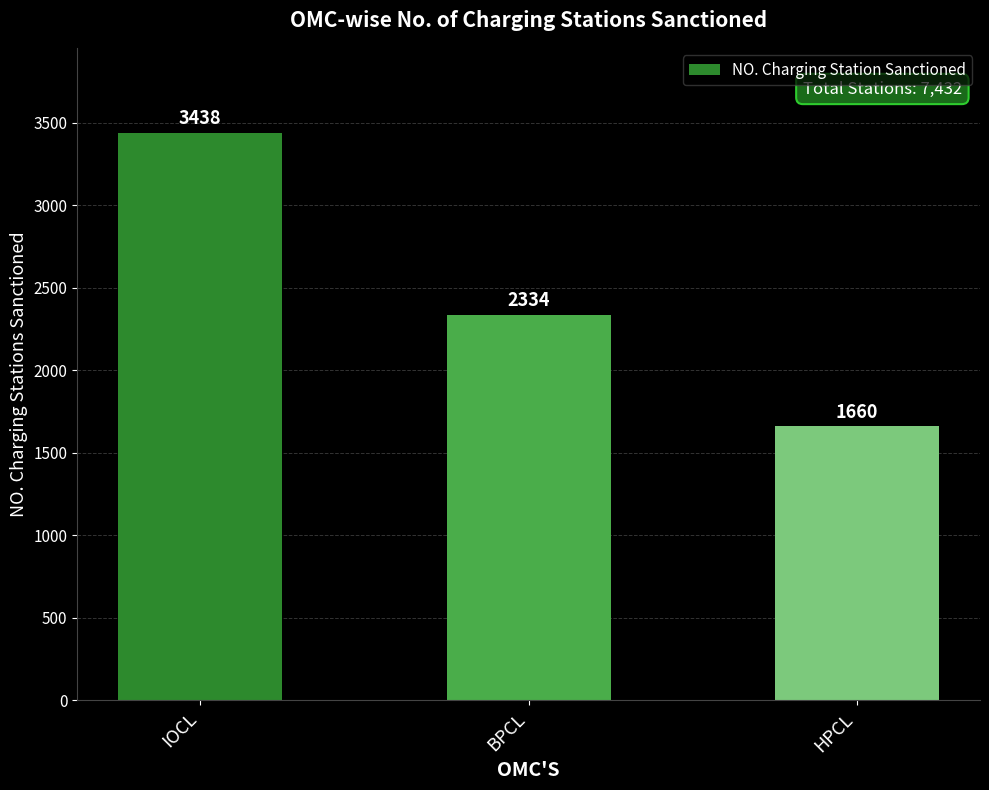

True or false: the data shows 1660 at HPCL.

True